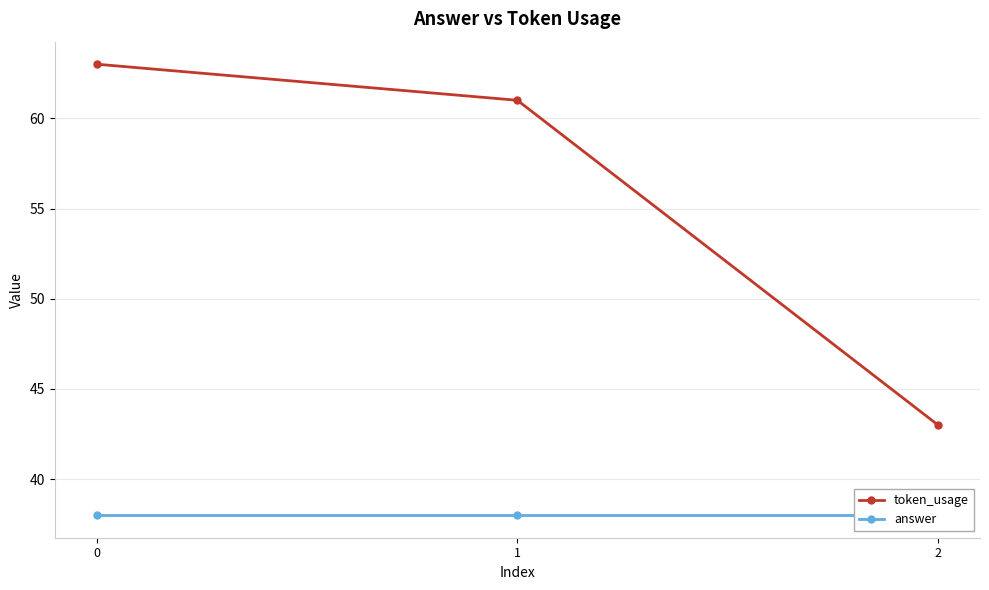

What is the lowest value of the answer series?

38